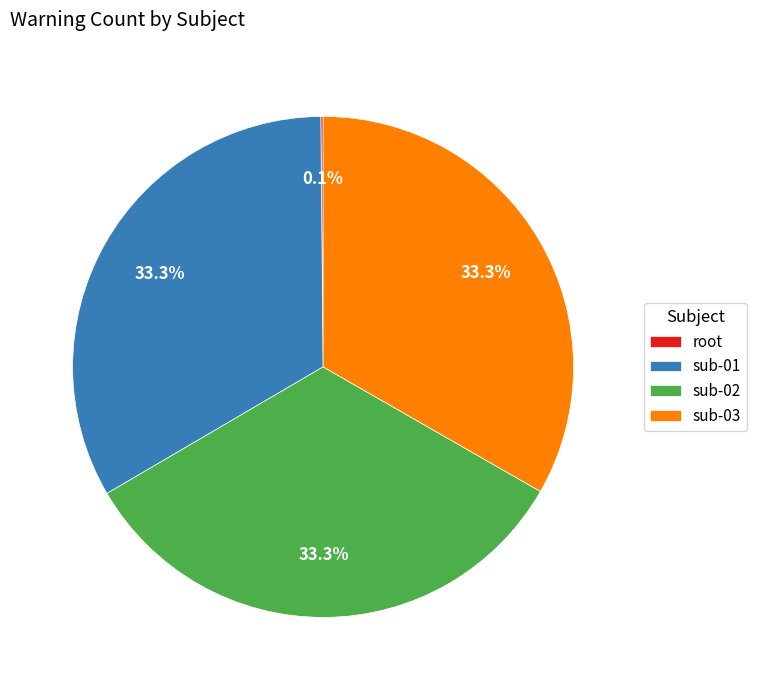

What percentage is NOT represented by sub-03?

66.7%